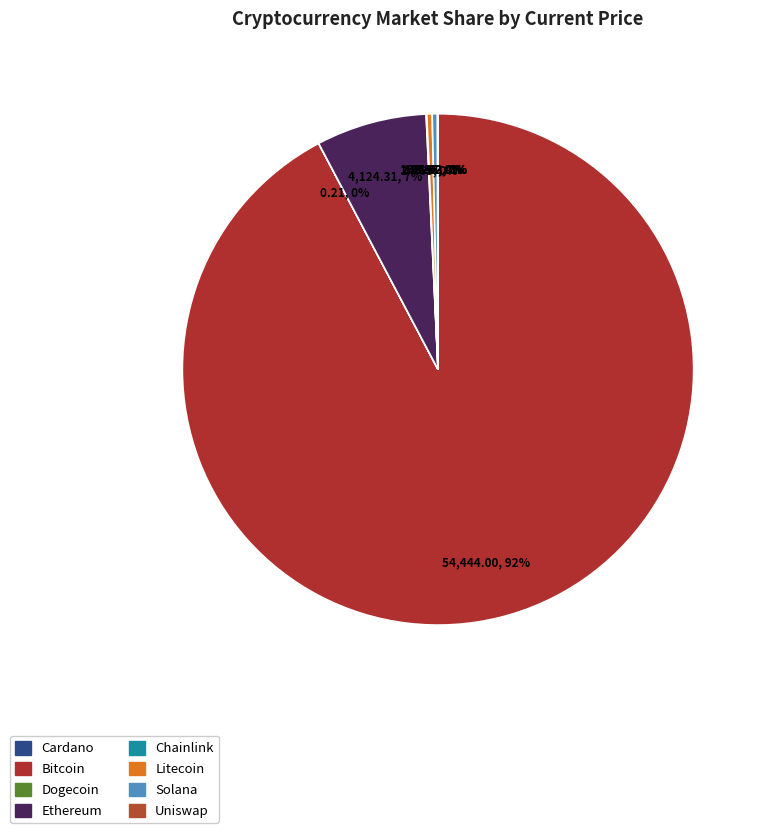

To the nearest percent, what is the difference between the largest and smallest slice percentages?

92%